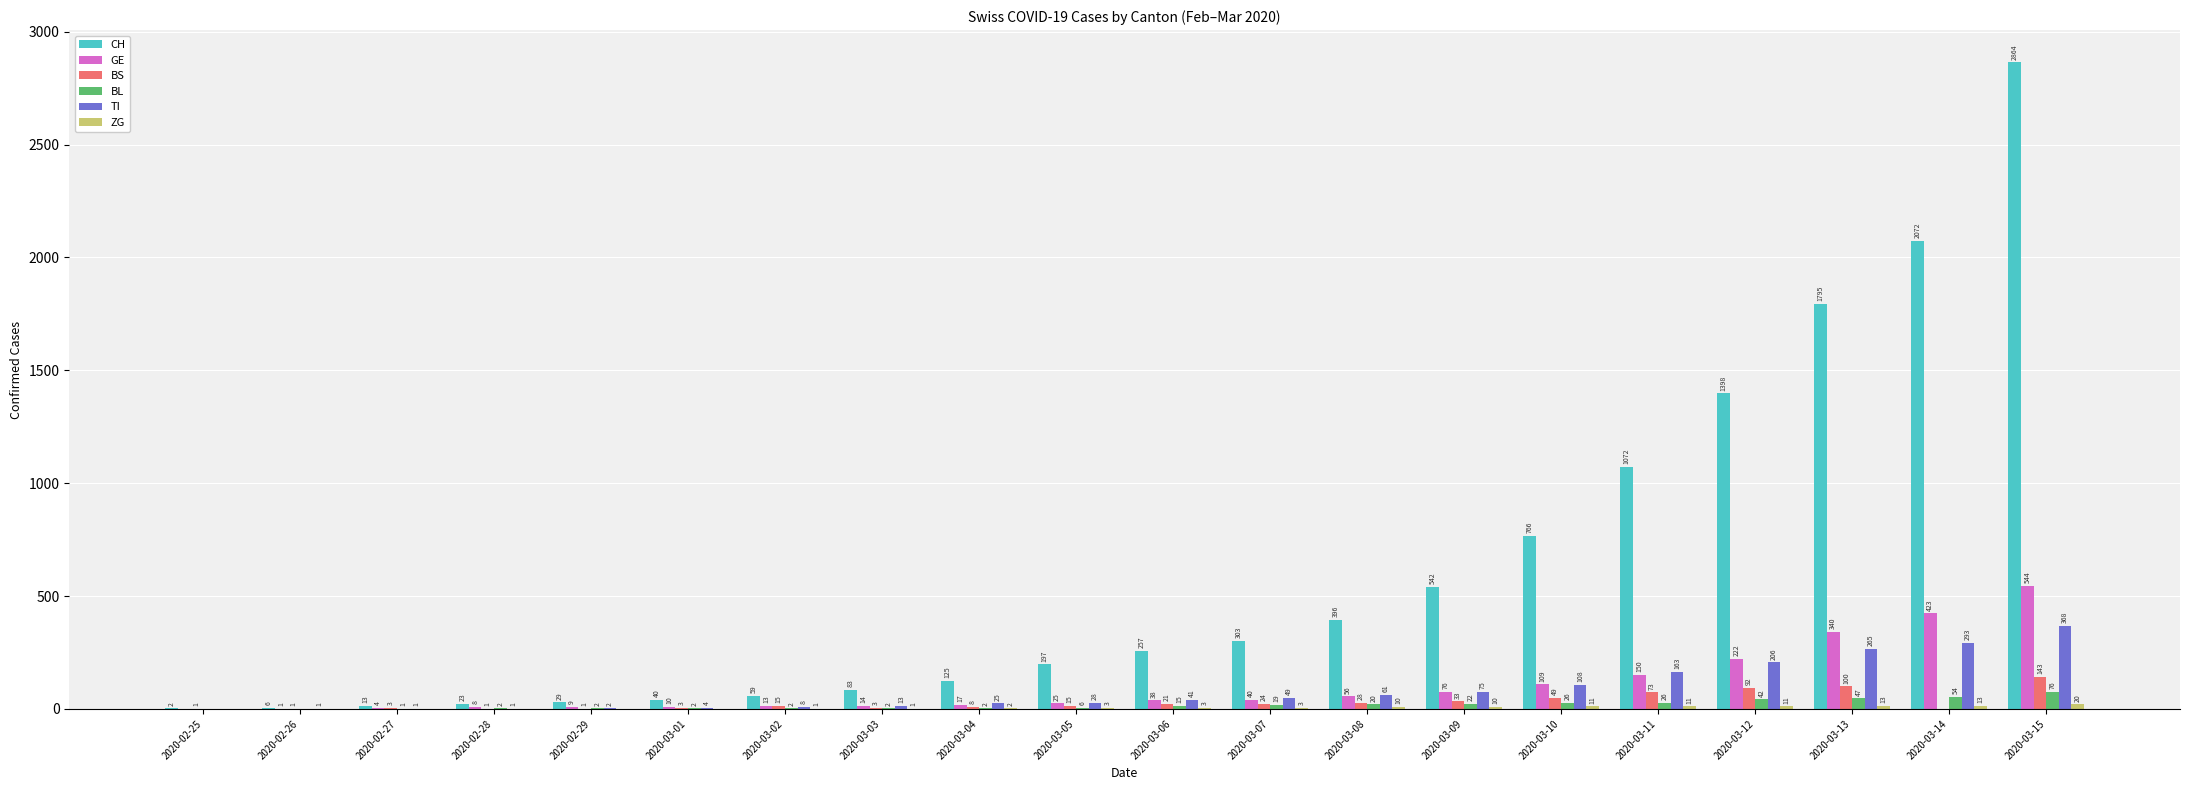

At which category is the sum across all series the highest?

2020-03-15